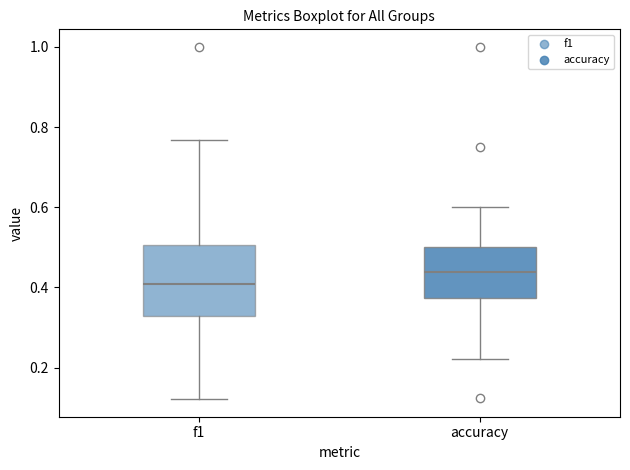

Where is the upper edge of the box for f1 on the y-axis? The values are not printed on the chart, so give them approximately, as read against the axis.

0.50